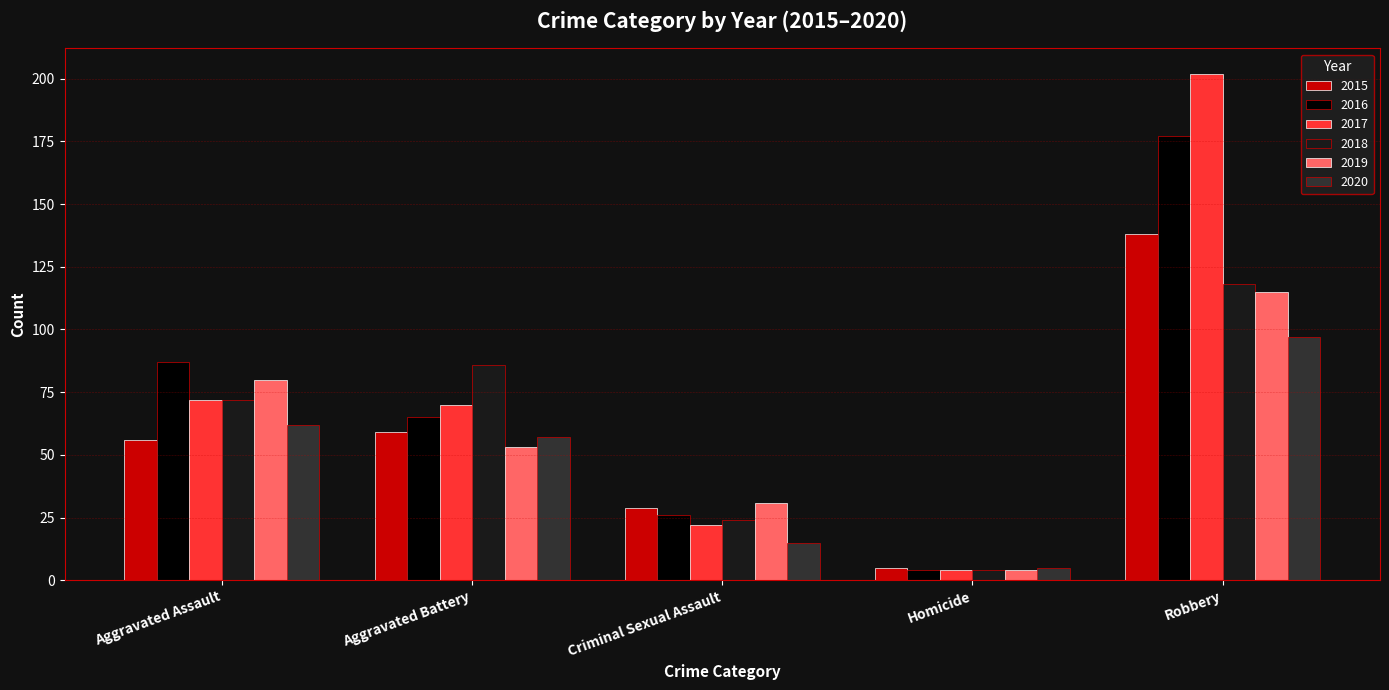

How many series are shown in this chart?

6